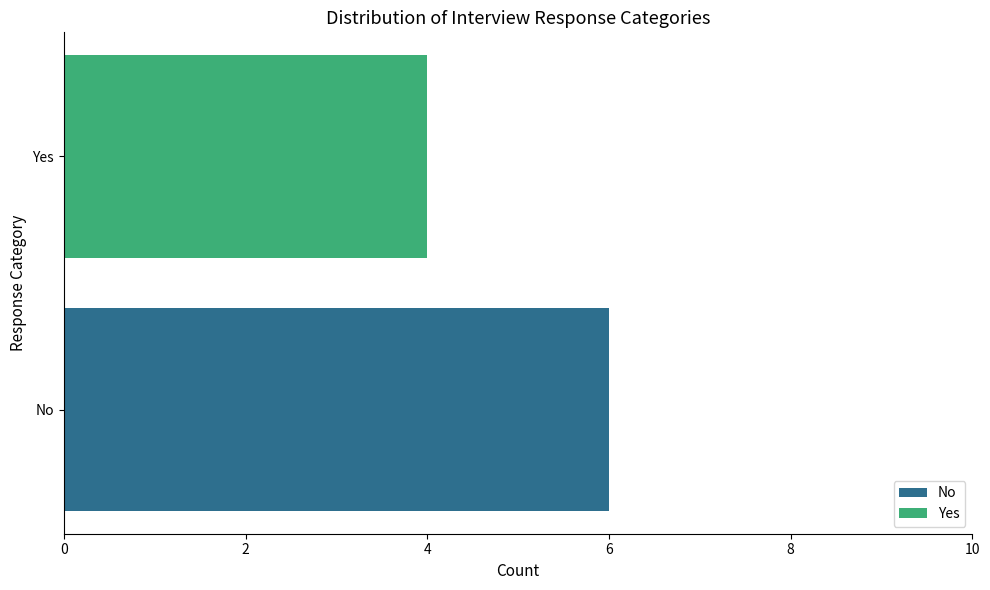

Reading left to right, list all the values displayed in this chart.

6	4